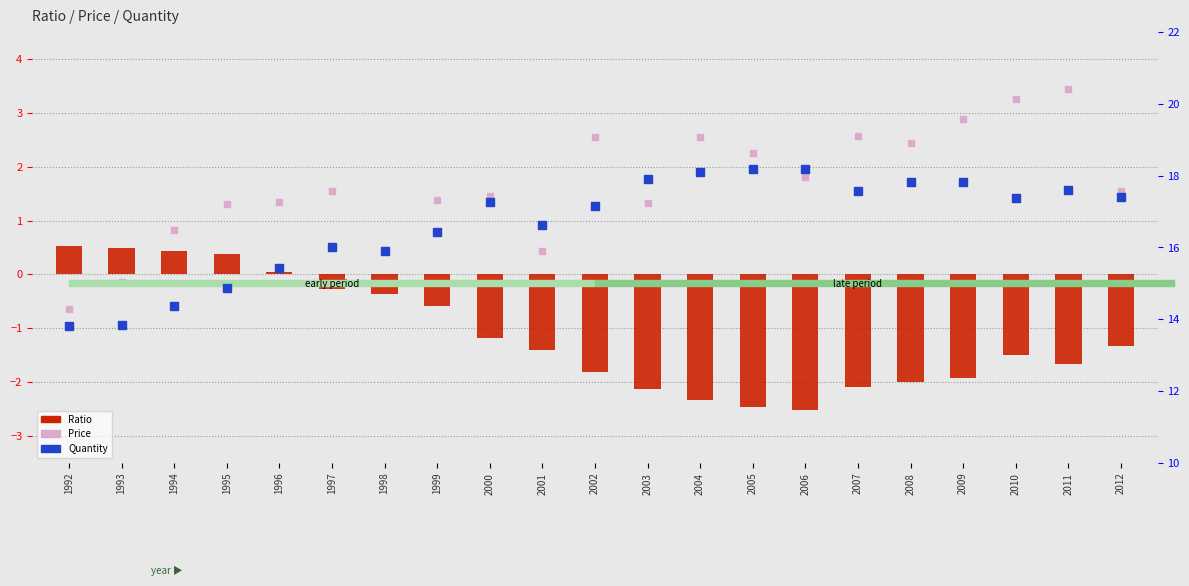

Which series has the largest total across all categories?

Quantity